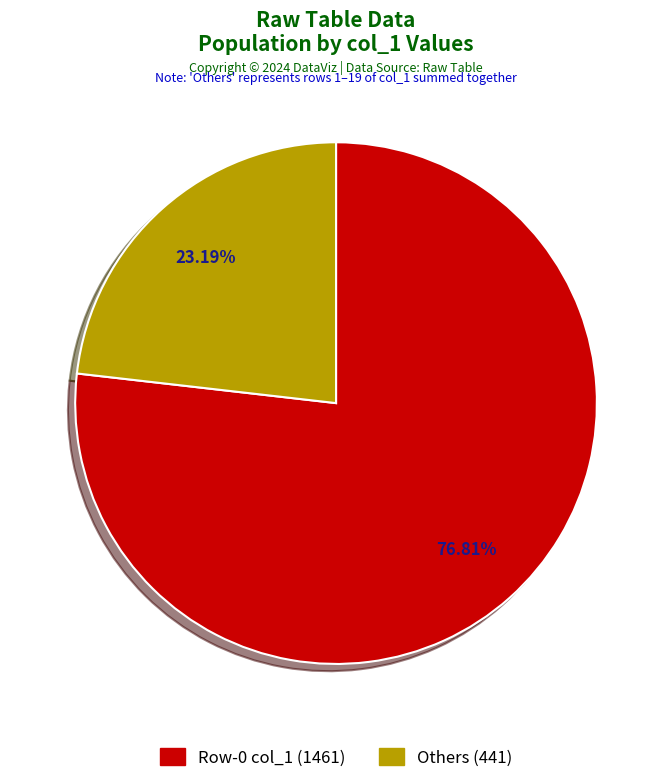

Is there any slice that represents more than half of the pie?

Yes